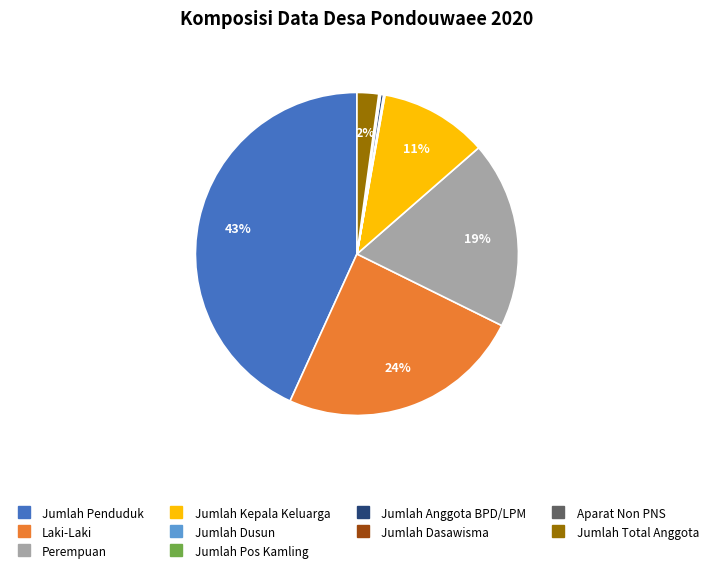

Which slice is the largest?

Jumlah Penduduk